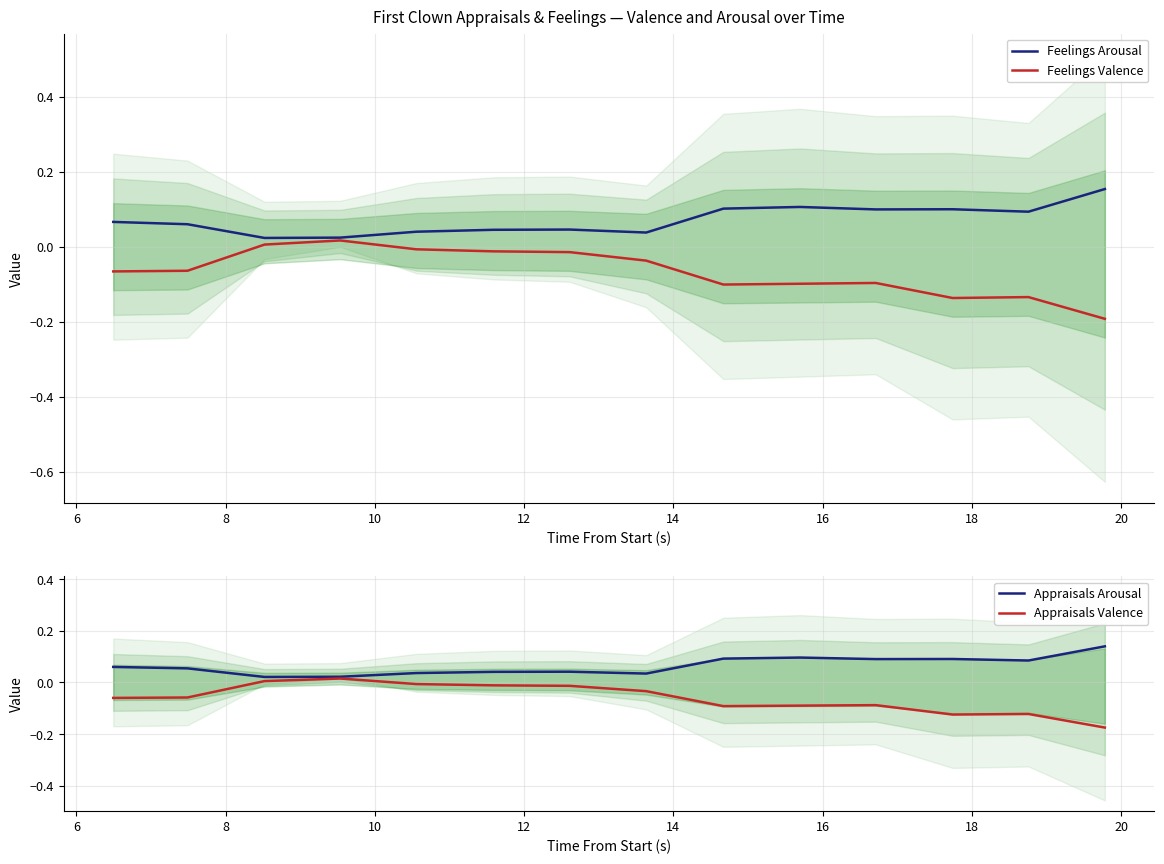

In Feelings Arousal, how many points are lower than both neighbors (excluding endpoints)?

4